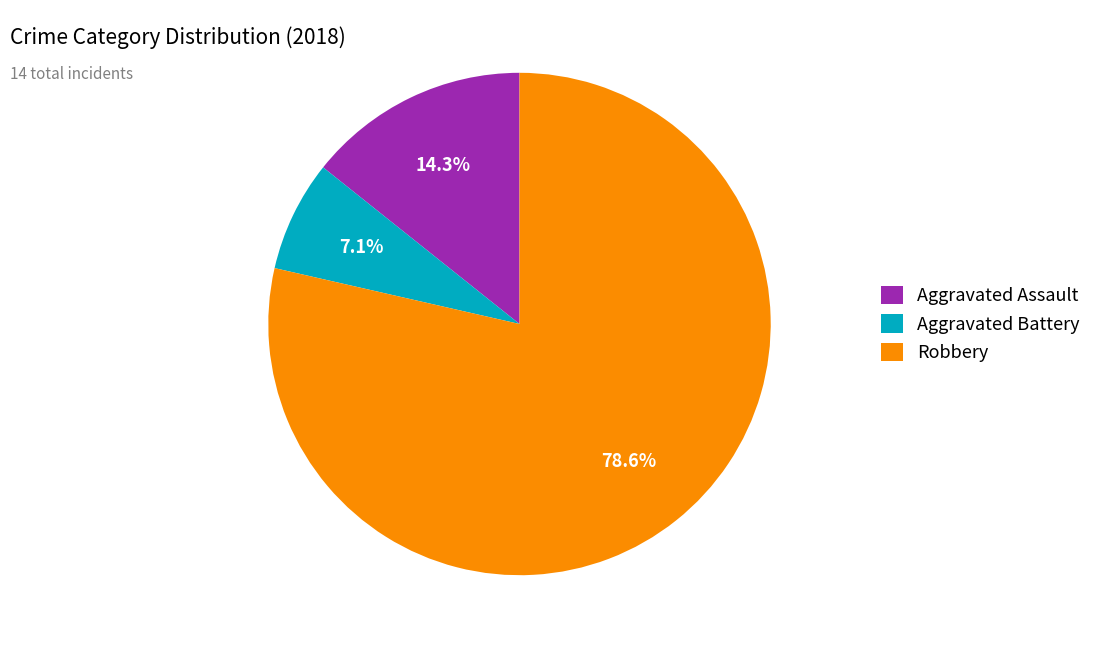

What percentage do Aggravated Assault and Robbery together represent?

92.9%